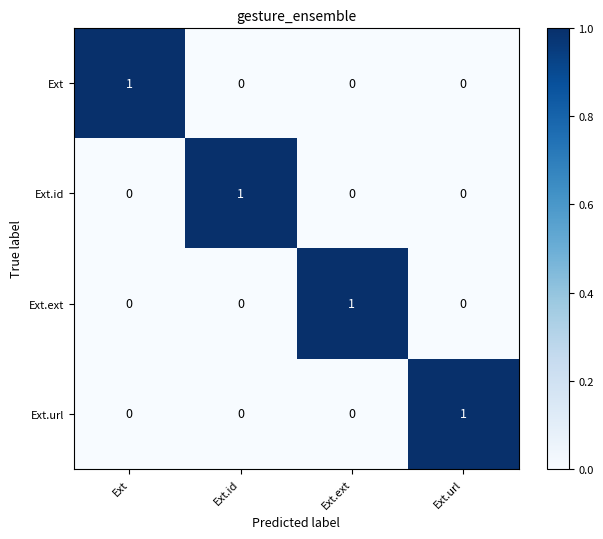

True or false: Ext.id has a value of 0 at Ext.

True